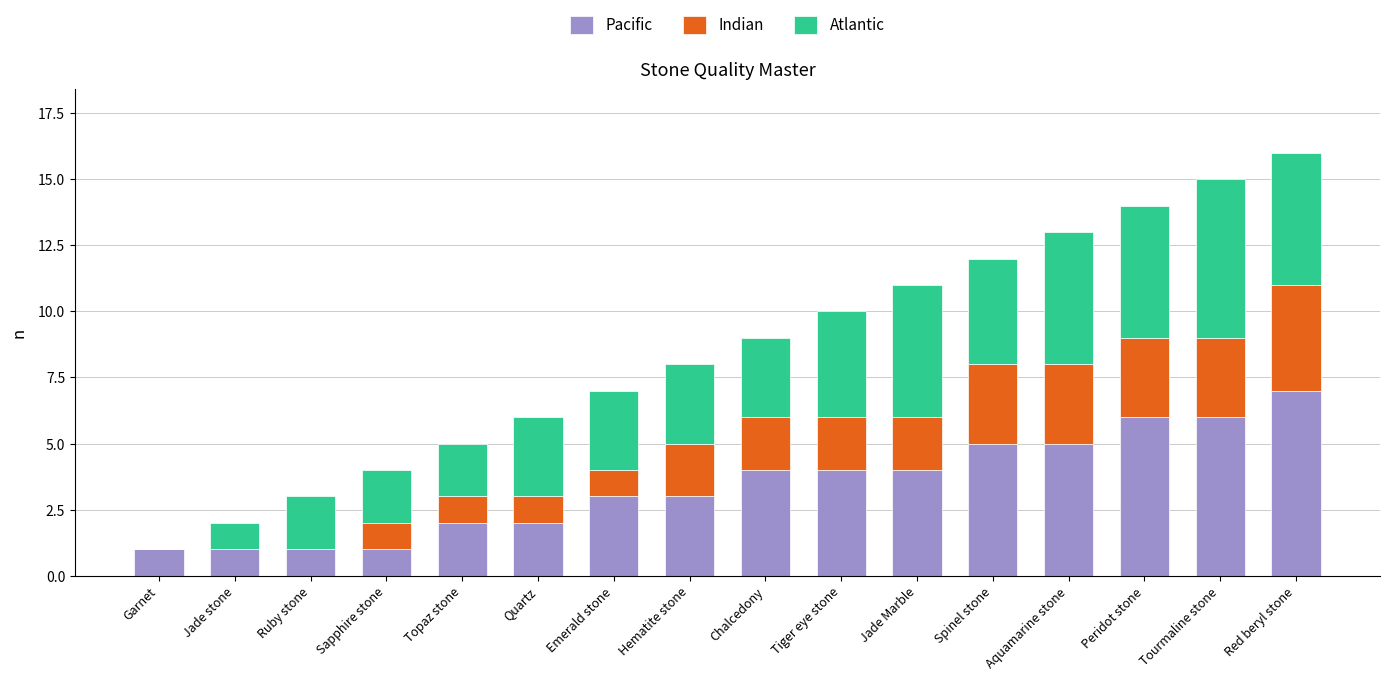

The value of Pacific at Aquamarine stone is 8. True or false?

False